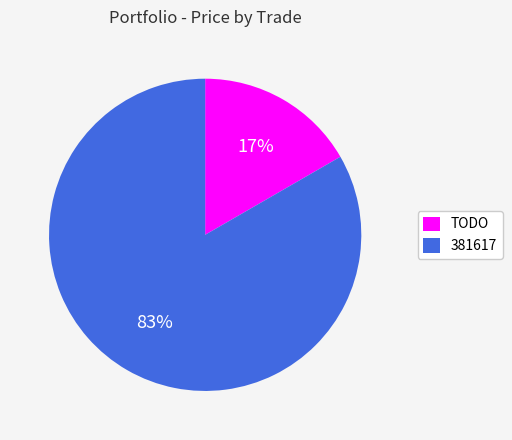

To the nearest percent, what is the combined percentage of 381617 and TODO?

100%